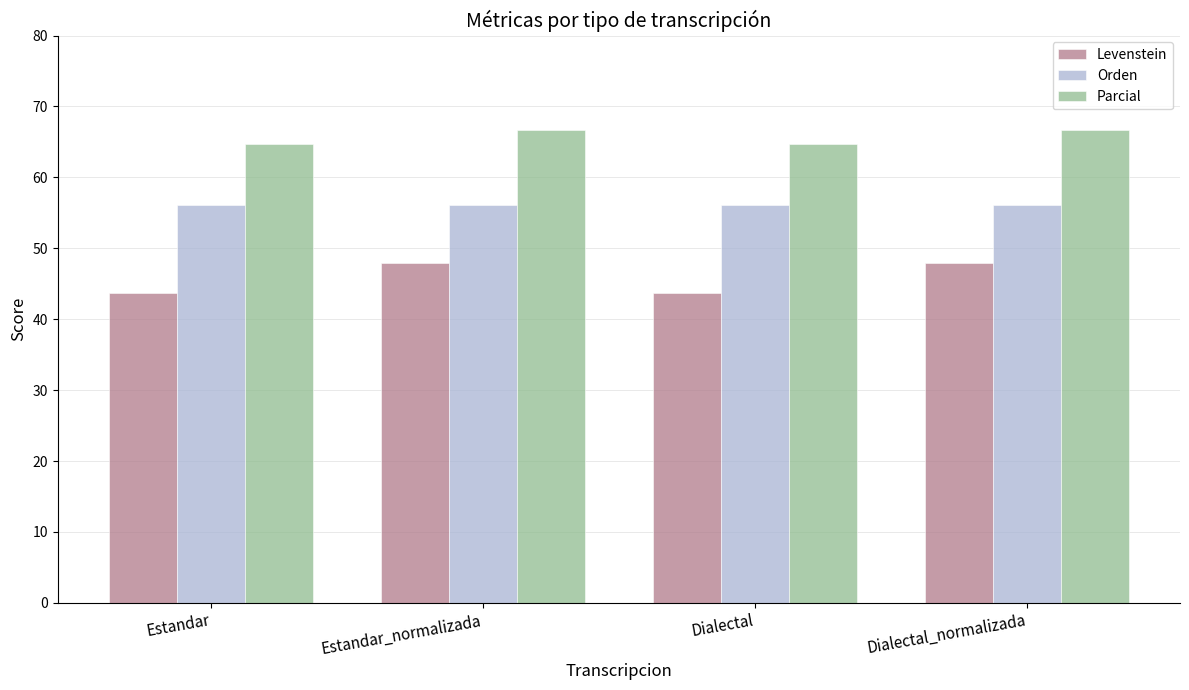

Read the Parcial value at Estandar_normalizada.

66.7